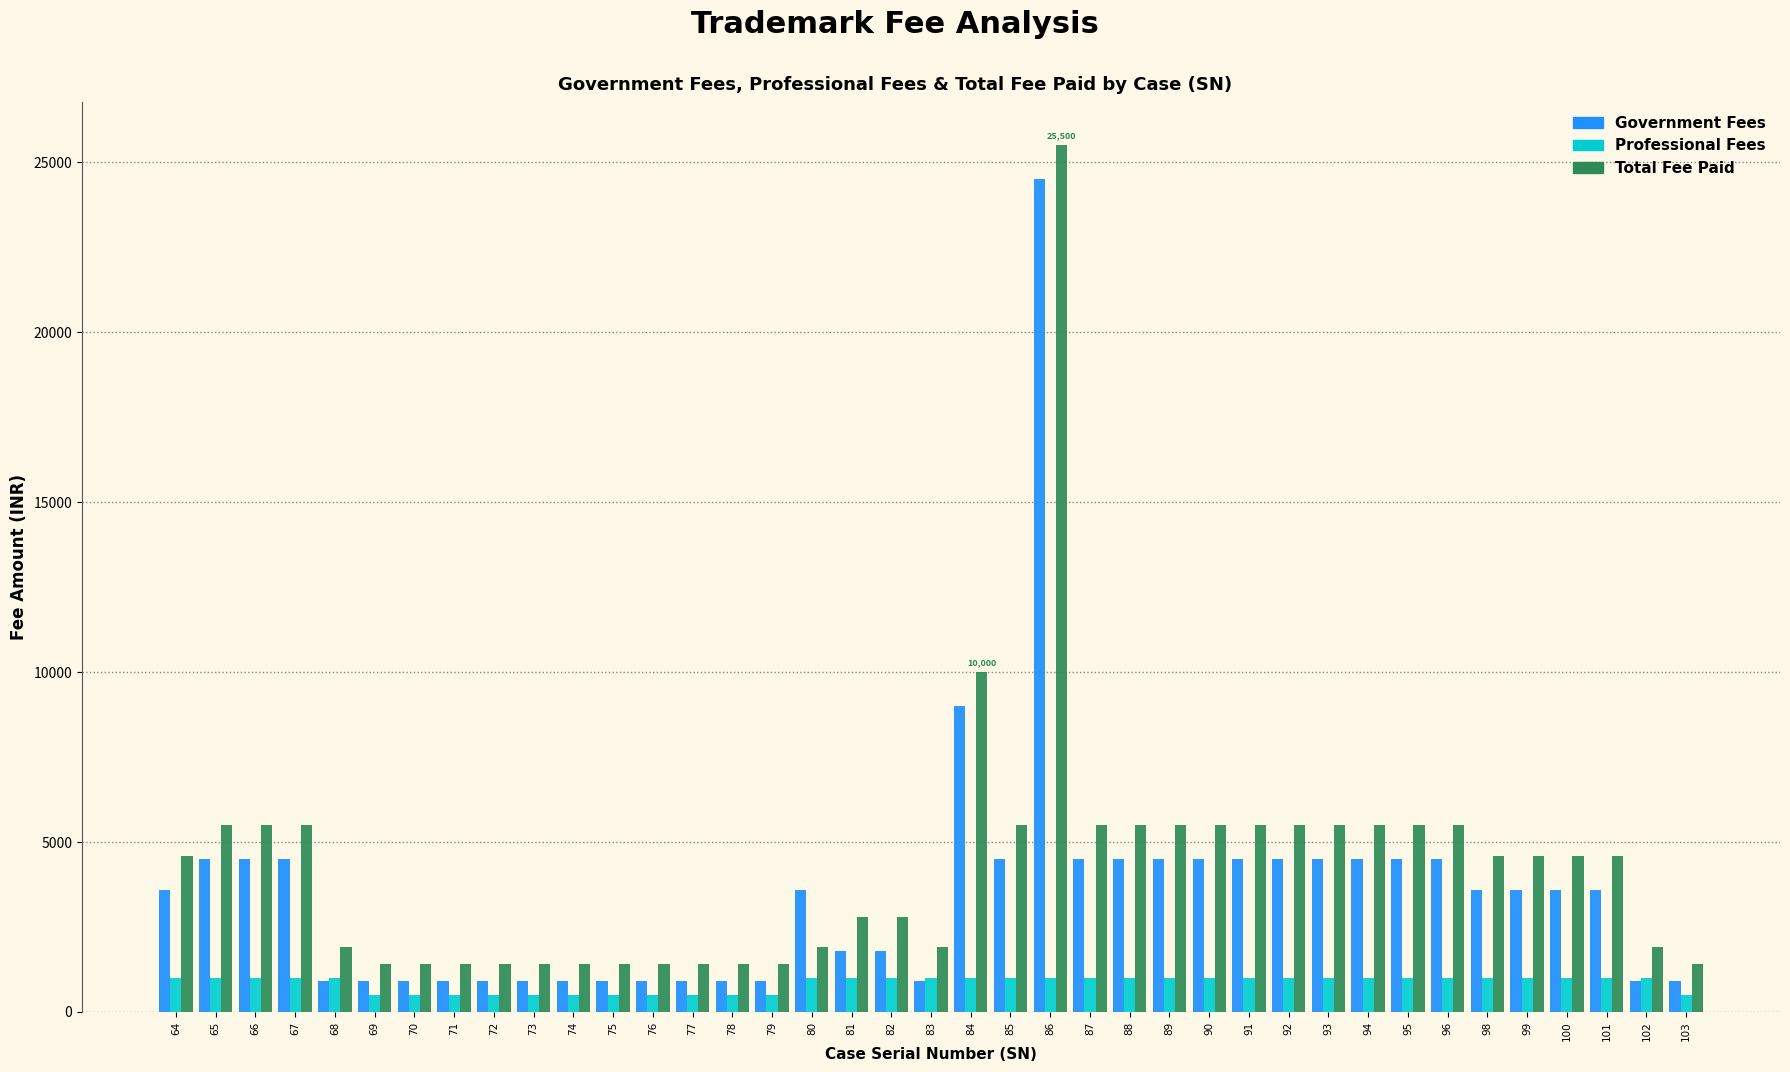

The value of Total Fee Paid at 78 is 1400. True or false?

True